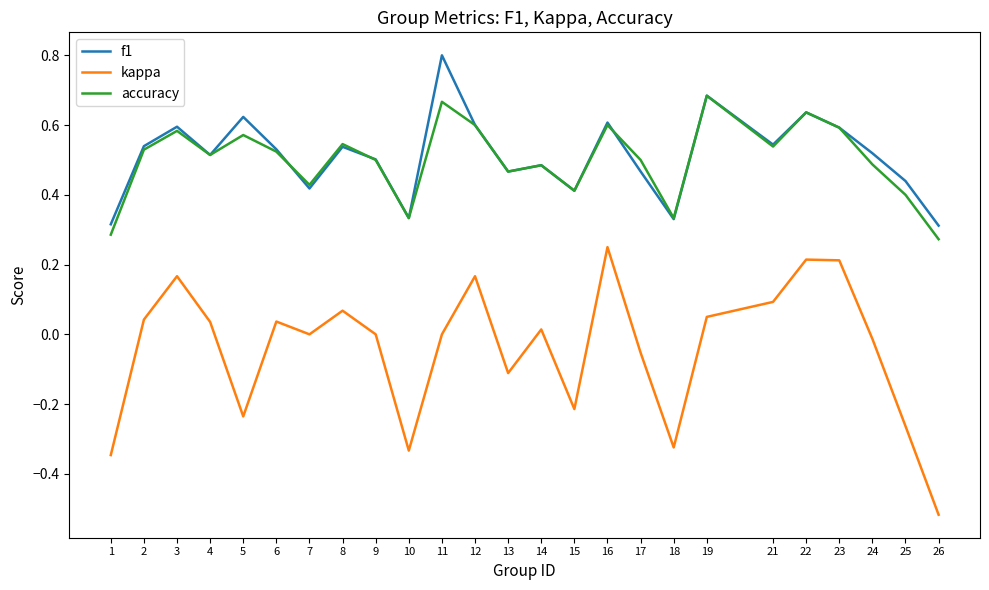

Which series changed the most between 10 and 22?

kappa